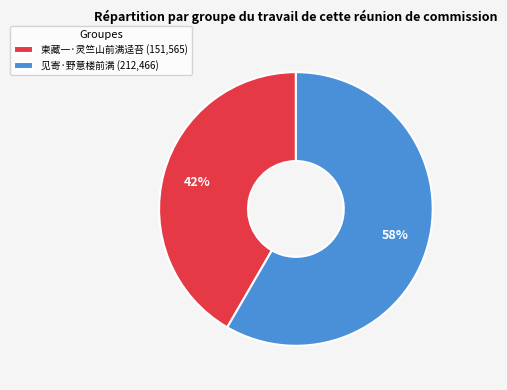

To the nearest percent, what percentage of the pie is 柬藏一·灵竺山前满迳苔?

42%